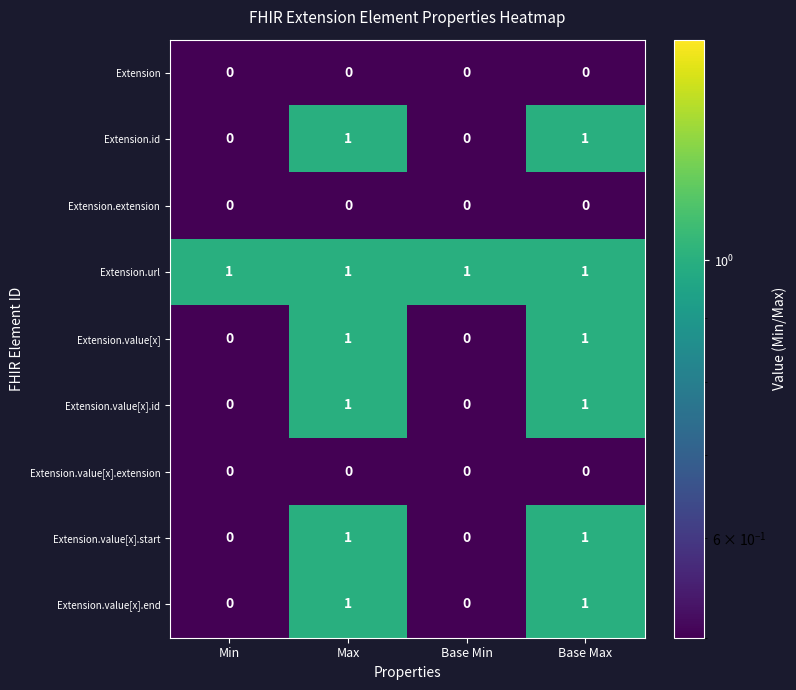

How many categories are shown in the chart?

4